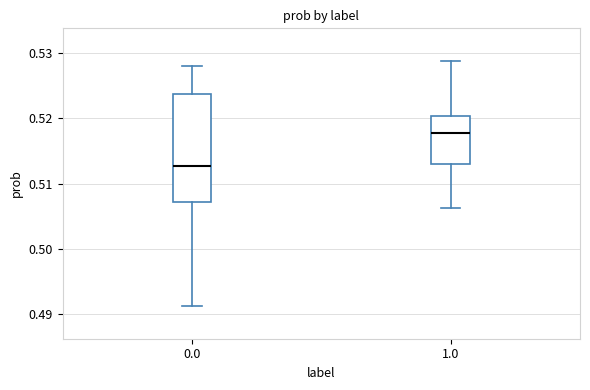

Reading left to right, read every box against the y-axis: the position of its median line, the range the box covers, and the ends of its whiskers. The values are not printed on the chart, so give them approximately, as read against the axis.

0.0: median 0.513, box 0.507 to 0.524, whiskers 0.491 to 0.528
1.0: median 0.518, box 0.513 to 0.520, whiskers 0.506 to 0.529